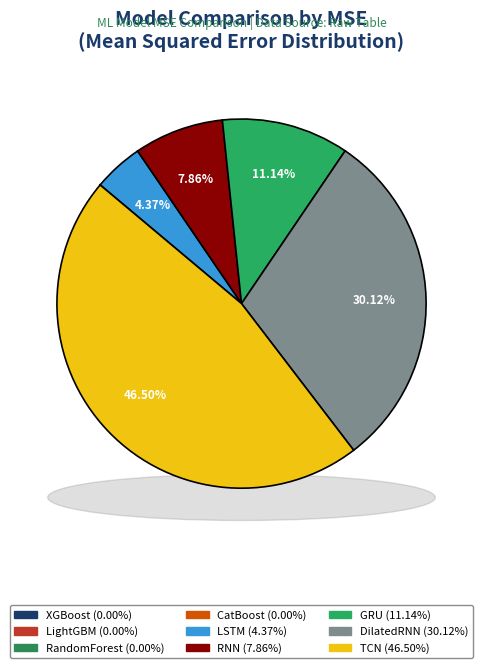

What percentage is the GRU slice, to the nearest percent?

11%